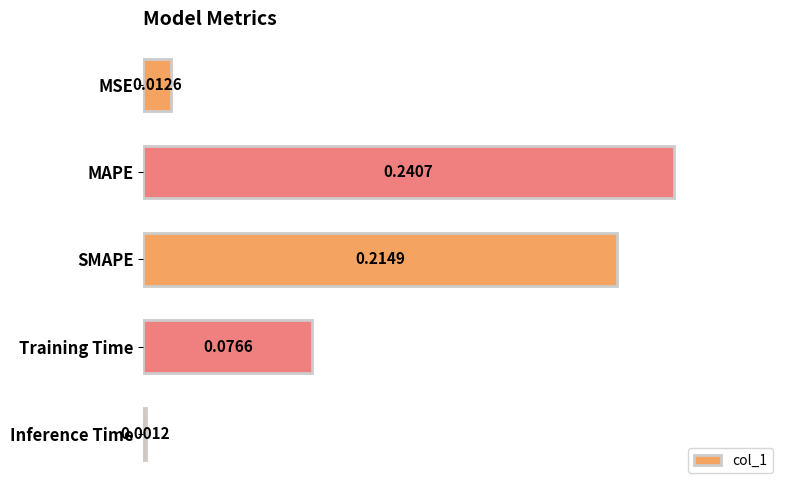

At which label is the value closest to 0?

Inference Time